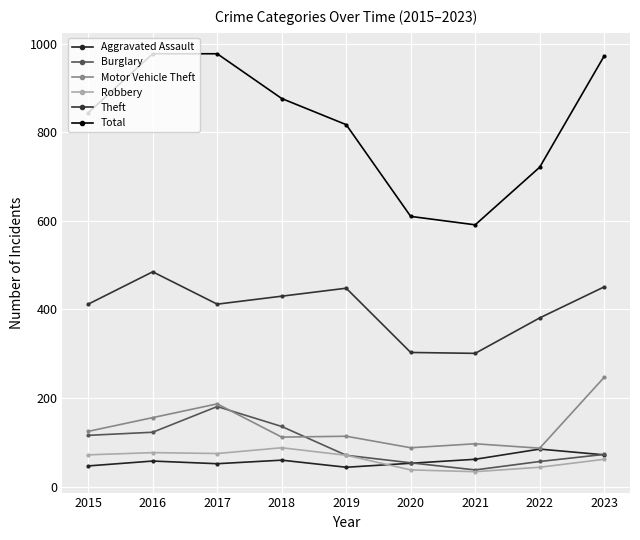

What is the difference between the Aggravated Assault values at 2020 and 2018?

7